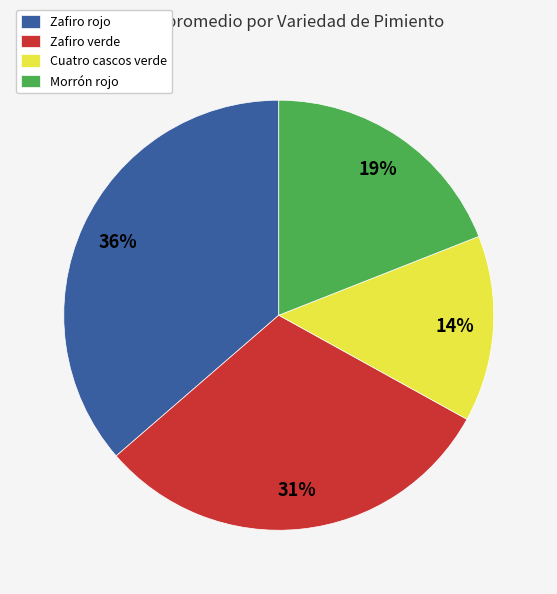

Is there any slice that represents more than half of the pie?

No